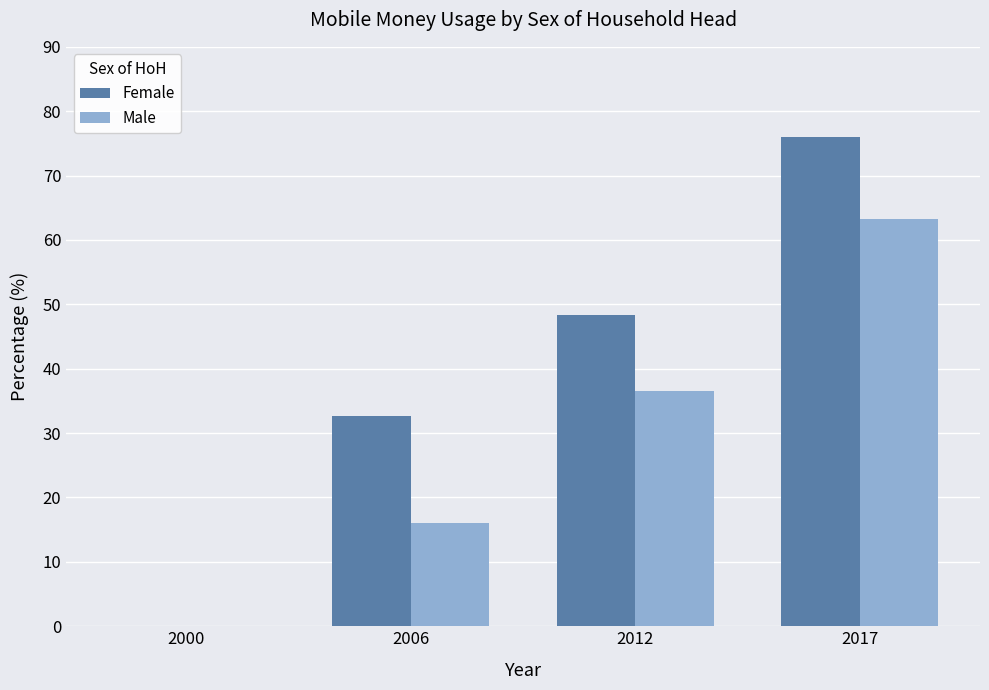

At which label does Male reach its peak?

2017